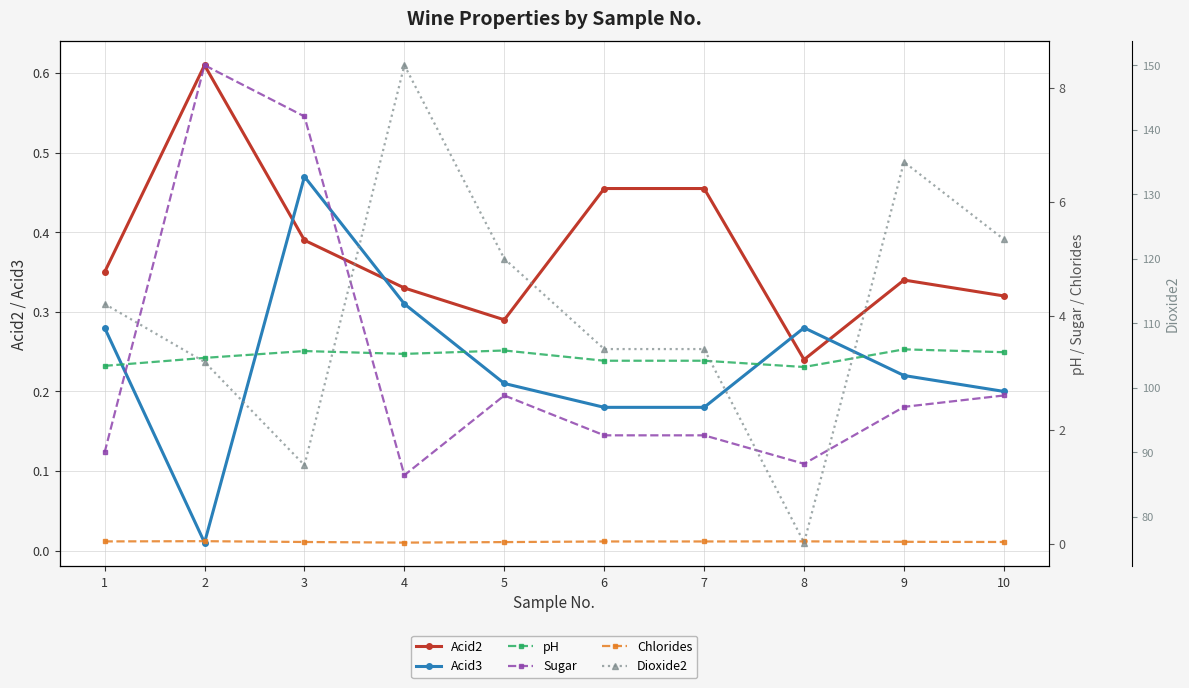

Reading left to right, what are all the values shown in this chart?

Acid2: 1=0.3	2=0.6	3=0.4	4=0.3	5=0.3	6=0.5	7=0.5	8=0.2	9=0.3	10=0.3
Acid3: 1=0.3	2=0.0	3=0.5	4=0.3	5=0.2	6=0.2	7=0.2	8=0.3	9=0.2	10=0.2
pH: 1=3.1	2=3.3	3=3.4	4=3.3	5=3.4	6=3.2	7=3.2	8=3.1	9=3.4	10=3.4
Sugar: 1=1.6	2=8.4	3=7.5	4=1.2	5=2.6	6=1.9	7=1.9	8=1.4	9=2.4	10=2.6
Chlorides: 1=0.0	2=0.0	3=0.0	4=0.0	5=0.0	6=0.0	7=0.0	8=0.0	9=0.0	10=0.0
Dioxide2: 1=113.0	2=104.0	3=88.0	4=150.0	5=120.0	6=106.0	7=106.0	8=76.0	9=135.0	10=123.0